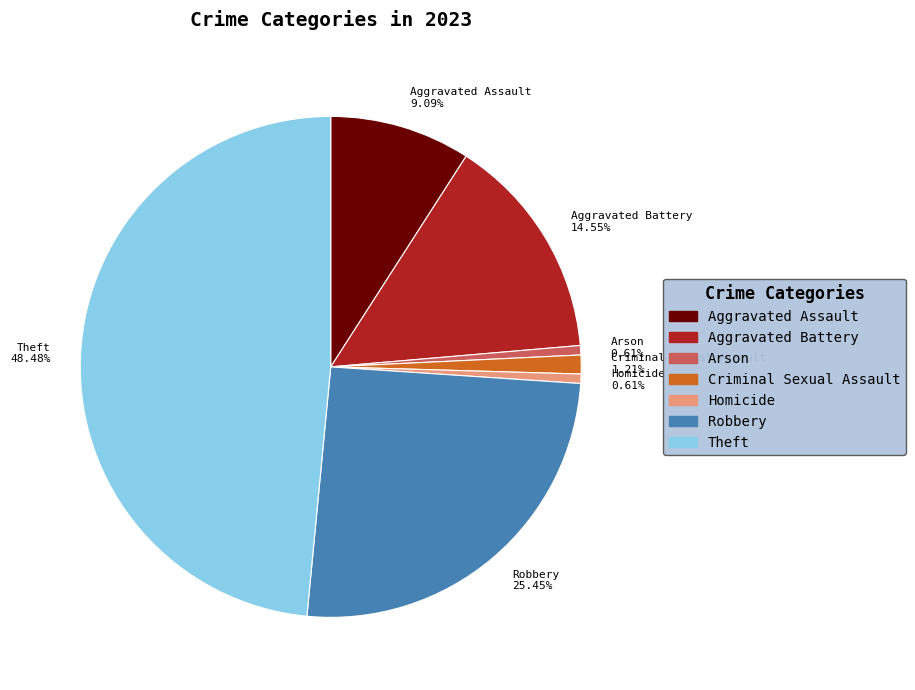

Is Arson the majority of the pie?

No